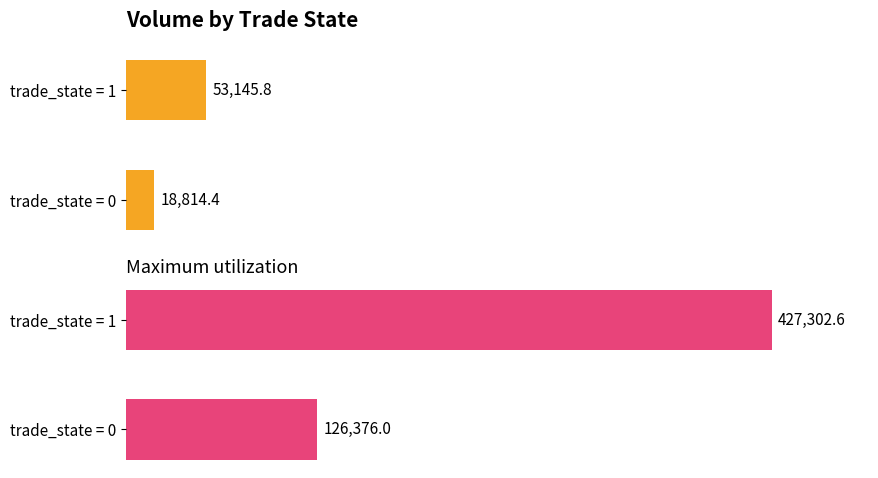

Which series has the largest range (max minus min)?

Maximum utilization